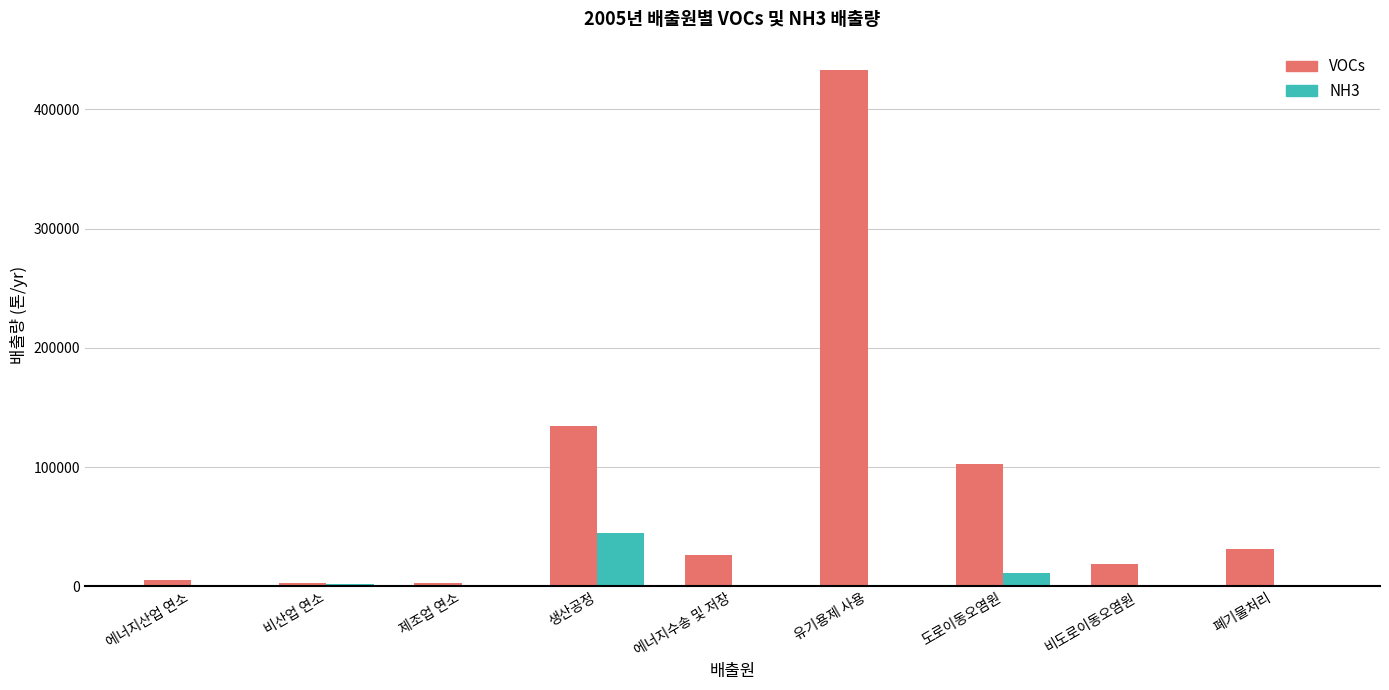

What is the approximate value of VOCs at 에너지수송 및 저장, to the nearest 10?

25930